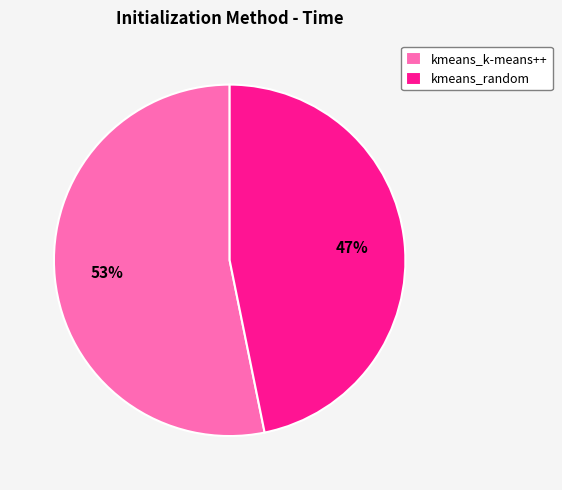

True or false: kmeans_k-means++ accounts for 64% of the total.

False